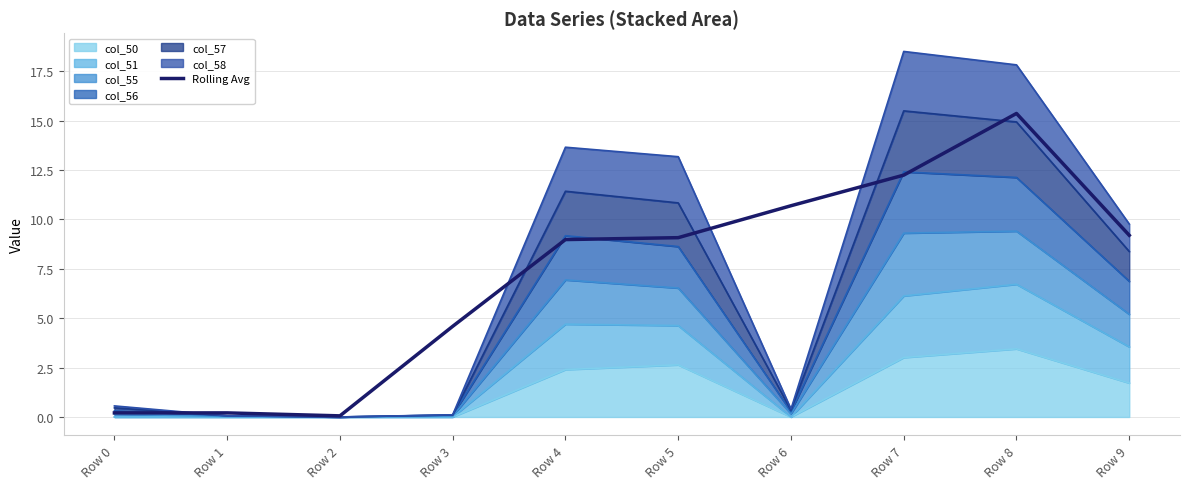

What is the difference between the values at Row 4 and Row 9?

0.2